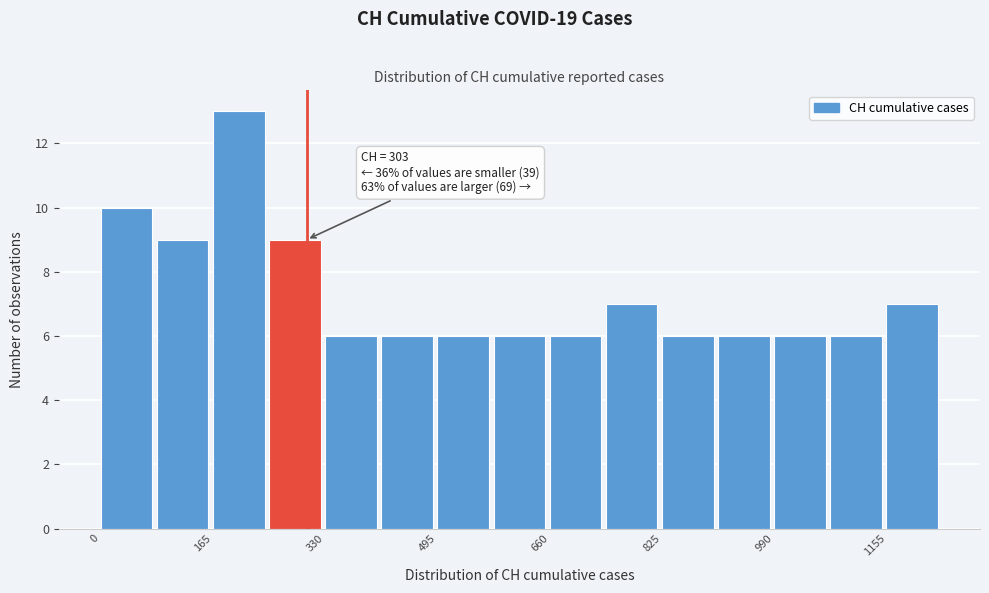

Over which range of the x-axis is the bar tallest?

160 to 240